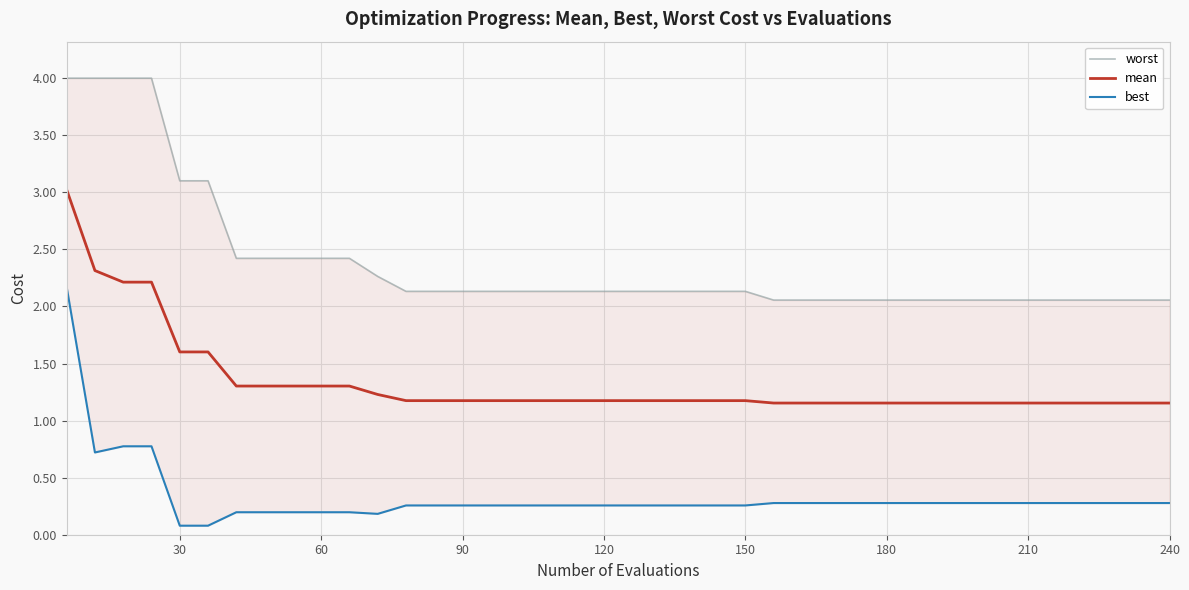

Is this an area chart (filled region under the line)?

No